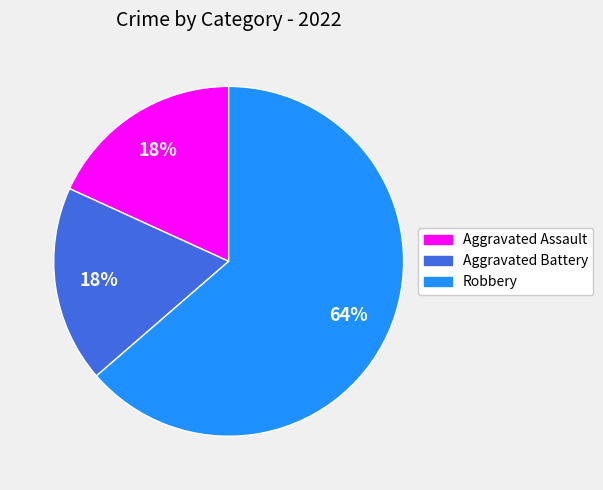

To the nearest percent, what is the average slice percentage?

33%